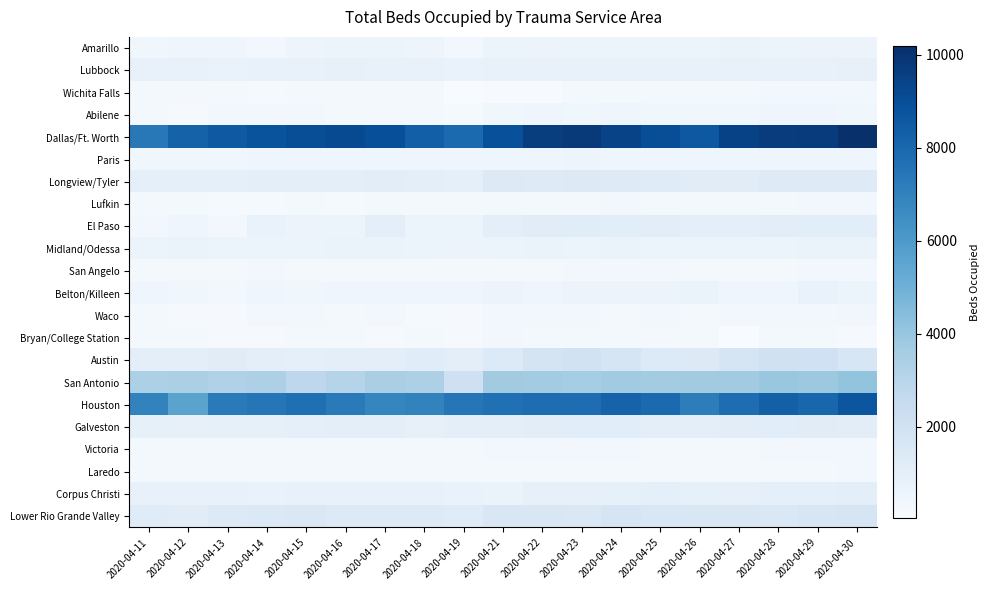

Rank the series at 2020-04-21 from highest to lowest value.

Dallas/Ft. Worth, Houston, San Antonio, Lower Rio Grande Valley, Austin, Longview/Tyler, Galveston, El Paso, Lubbock, Corpus Christi, Midland/Odessa, Belton/Killeen, Amarillo, Paris, Abilene, Bryan/College Station, Waco, Victoria, Lufkin, San Angelo, Laredo, Wichita Falls